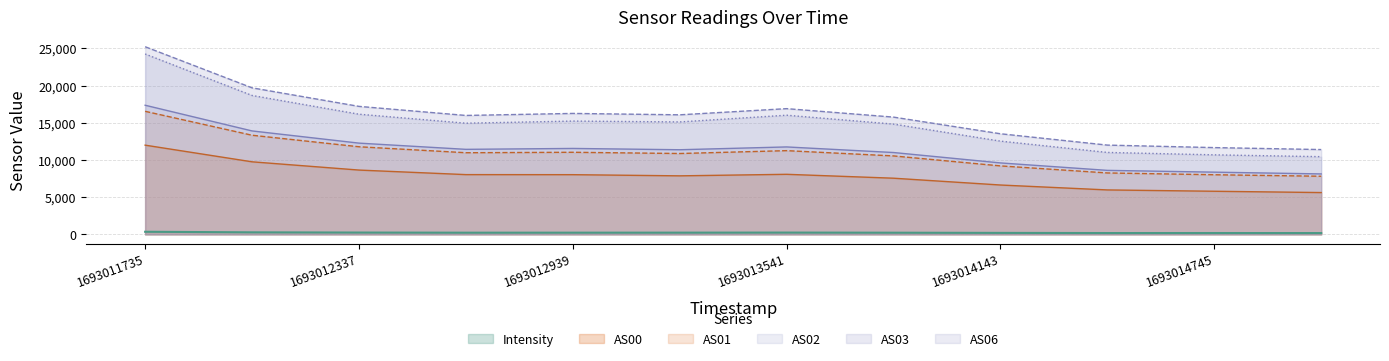

True or false: AS06 has a value of 6059.4 at 1693012036.

False